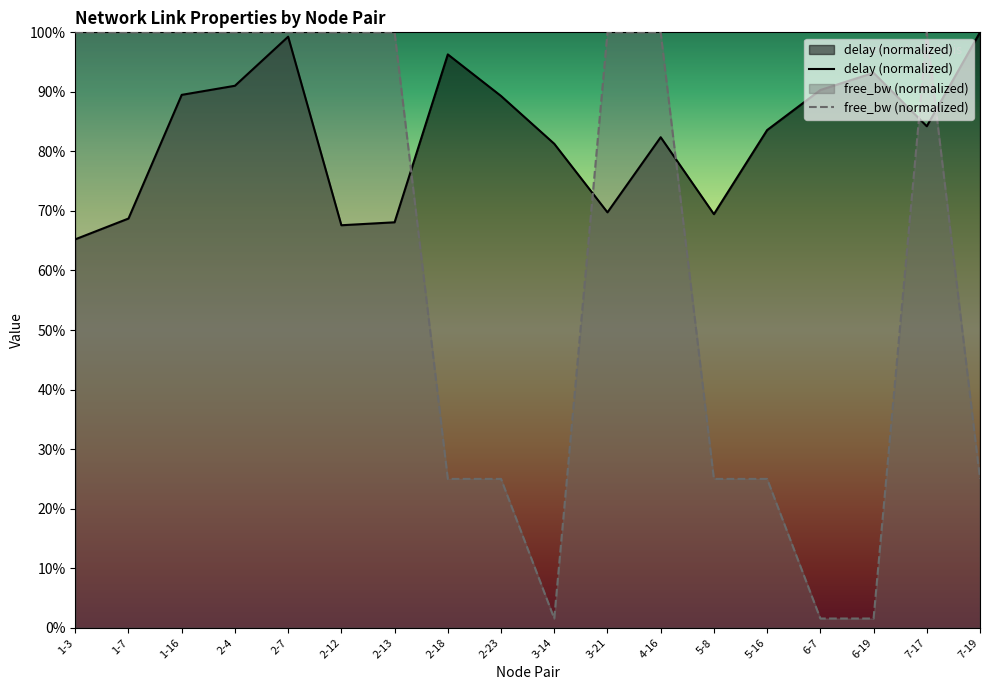

Which series has the largest range (max minus min)?

free_bw (normalized)